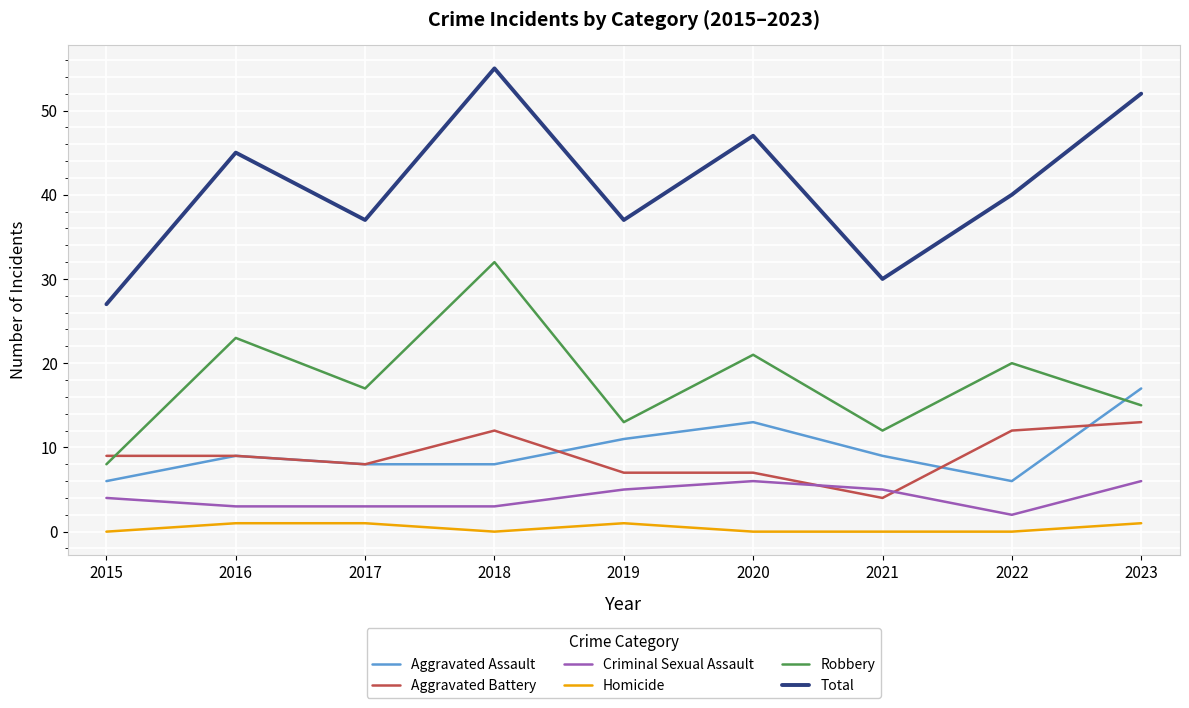

What is the lowest value of the Aggravated Assault series?

6